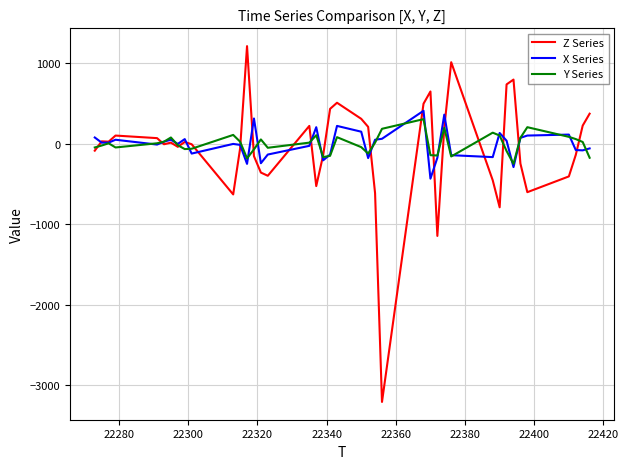

What is the smallest value displayed?

-3208